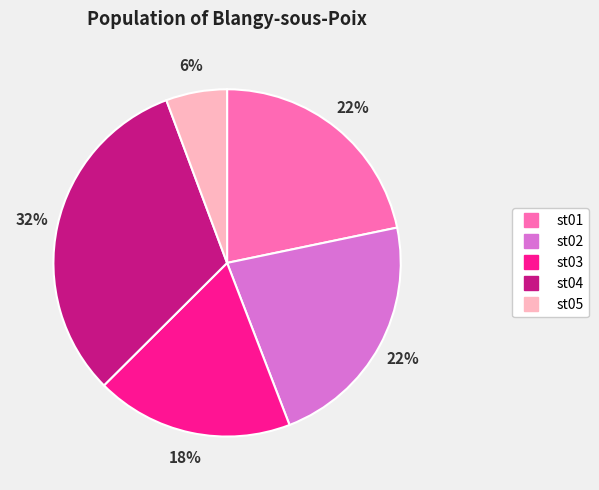

Which category has the smallest portion of the pie?

st05